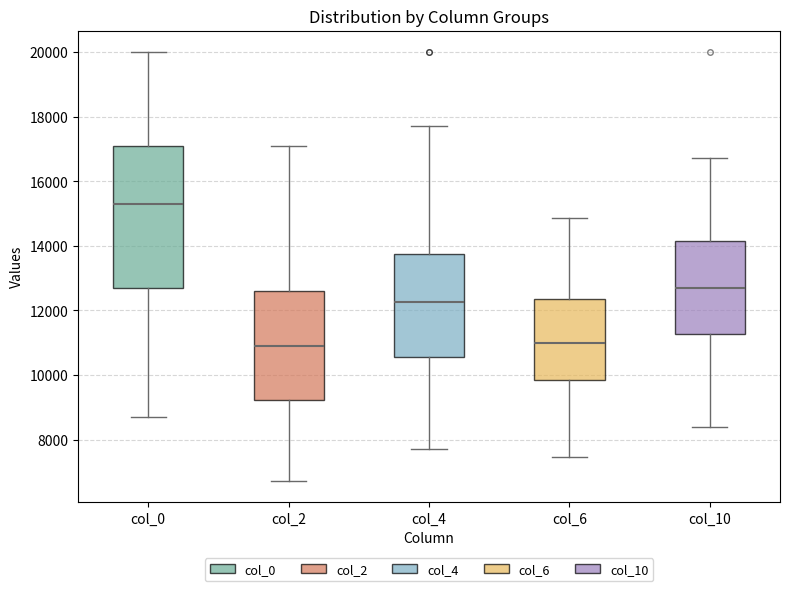

Reading left to right, transcribe this box plot: for each box, give where its median line is, the range the box spans, and where its two whiskers end, as read against the y-axis. The values are not printed on the chart, so give them approximately, as read against the axis.

col_0: median 15200, box 12600 to 17000, whiskers 8600 to 20000
col_2: median 11000, box 9200 to 12600, whiskers 6800 to 17000
col_4: median 12200, box 10600 to 13800, whiskers 7800 to 17800
col_6: median 11000, box 9800 to 12400, whiskers 7400 to 14800
col_10: median 12800, box 11200 to 14200, whiskers 8400 to 16800